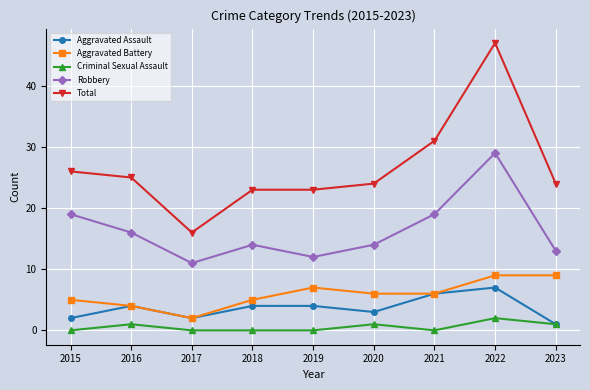

Is this an area chart (filled region under the line)?

No